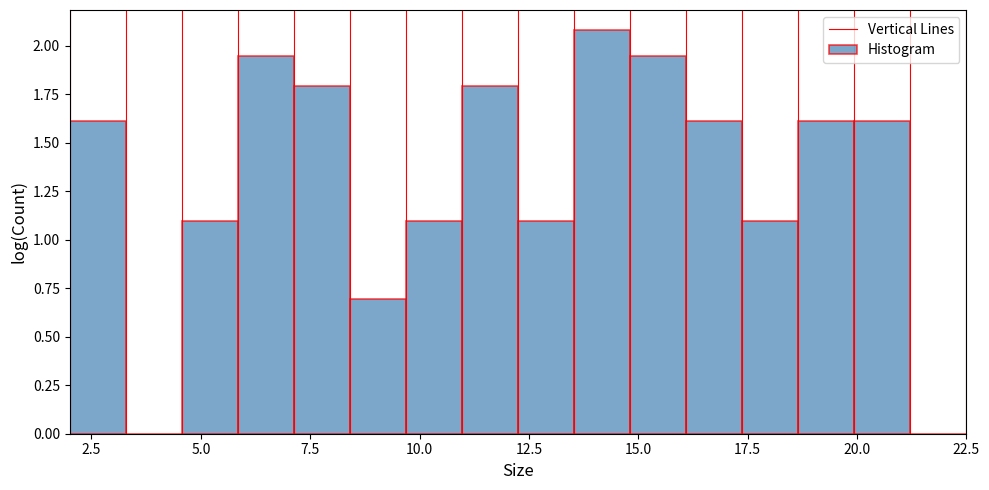

Around what value on the x-axis is the tallest bar? Give the approximate position of its centre, as read against the axis.

14.0